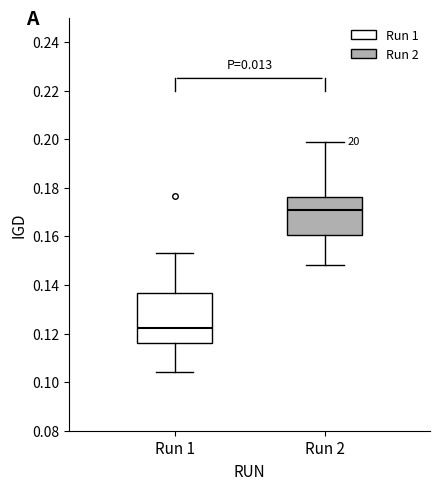

Comparing the boxes themselves (not the whiskers), which one is the tallest?

Run 1